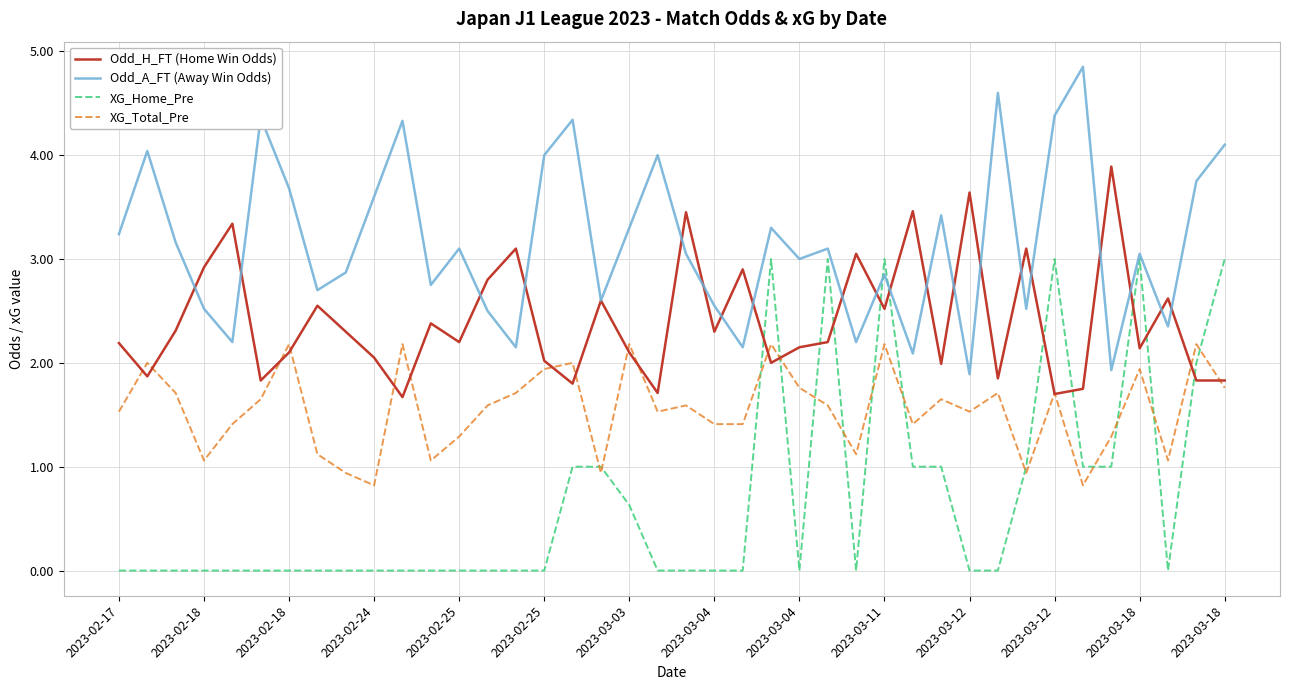

List the series in order of their peak value, highest first.

Odd_A_FT (Away Win Odds), Odd_H_FT (Home Win Odds), XG_Home_Pre, XG_Total_Pre